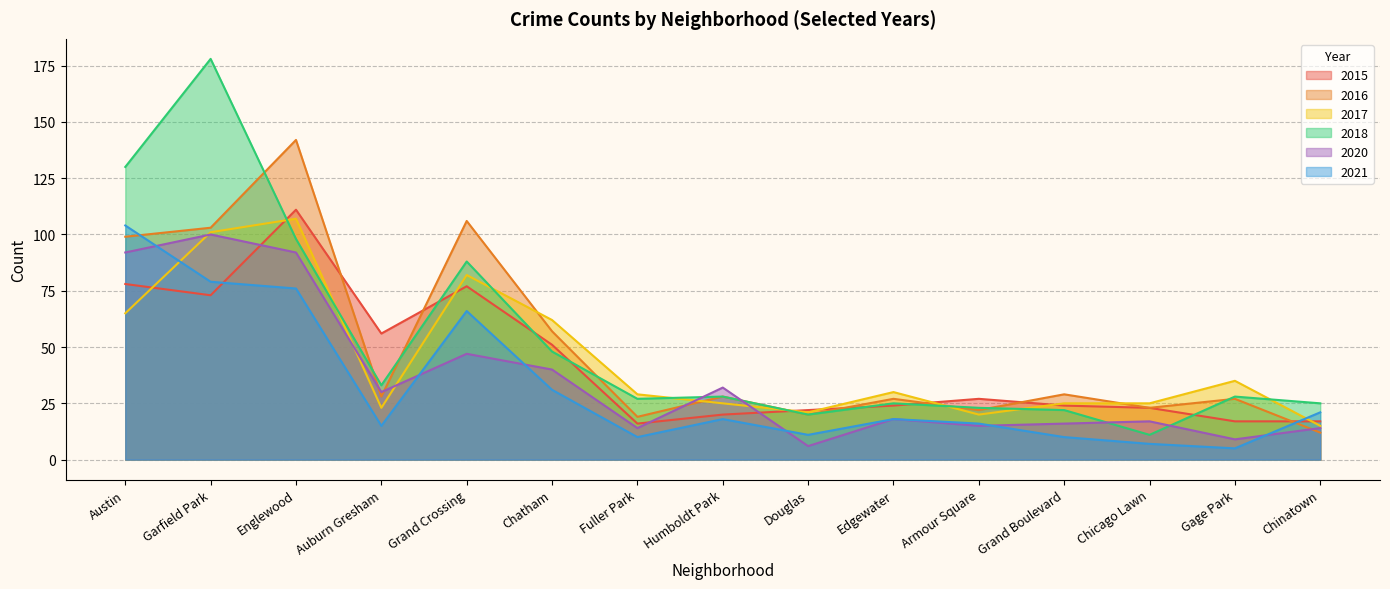

Does the chart display data point markers on the line(s)?

No